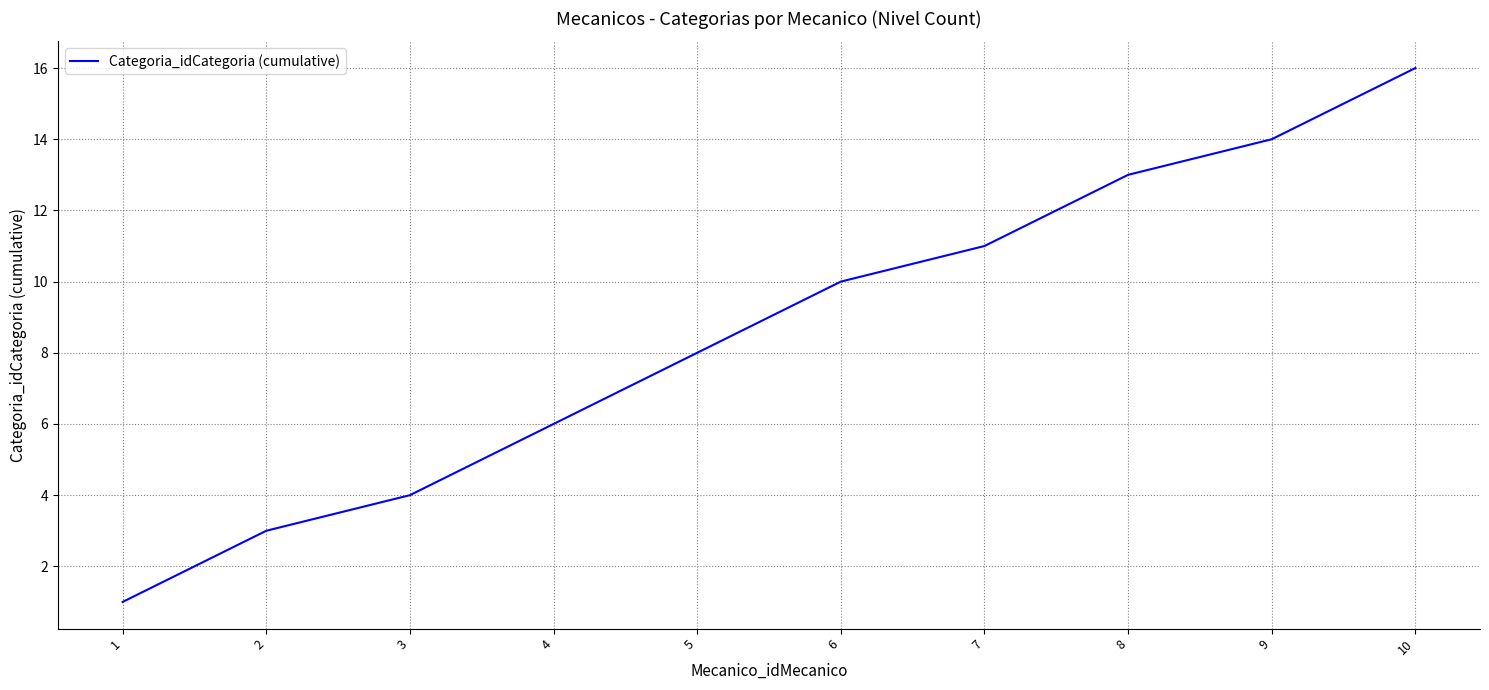

True or false: the data shows 17 at 7.

False